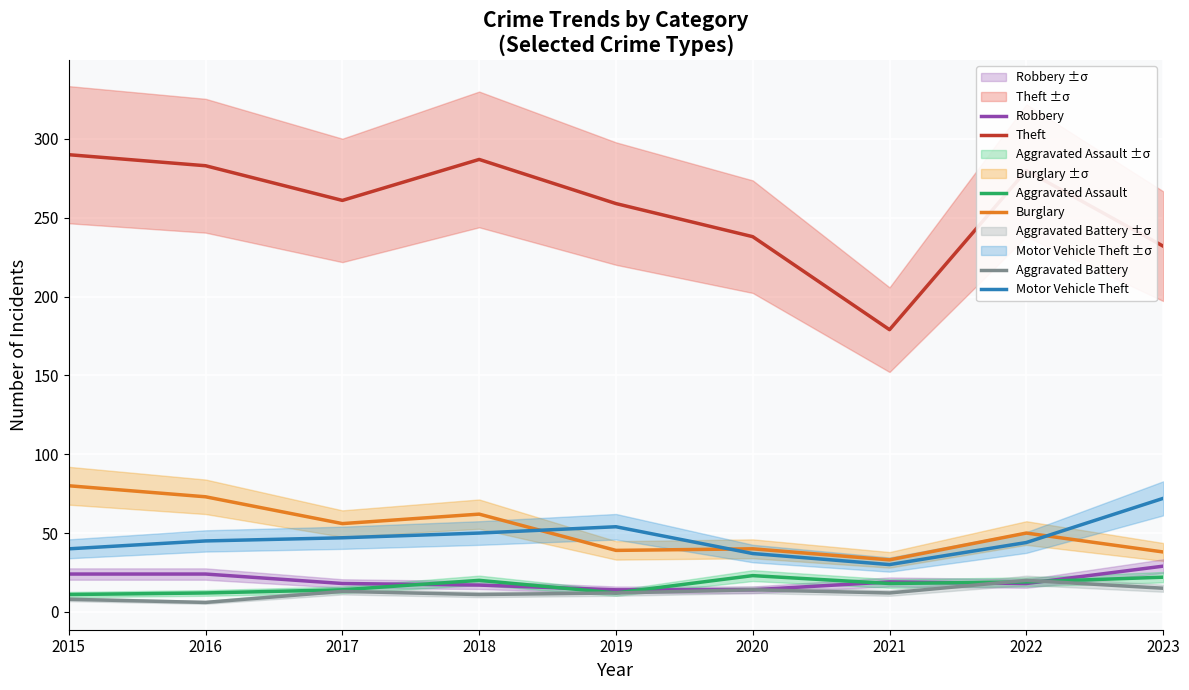

How many values in the Aggravated Battery series exceed 12?

4